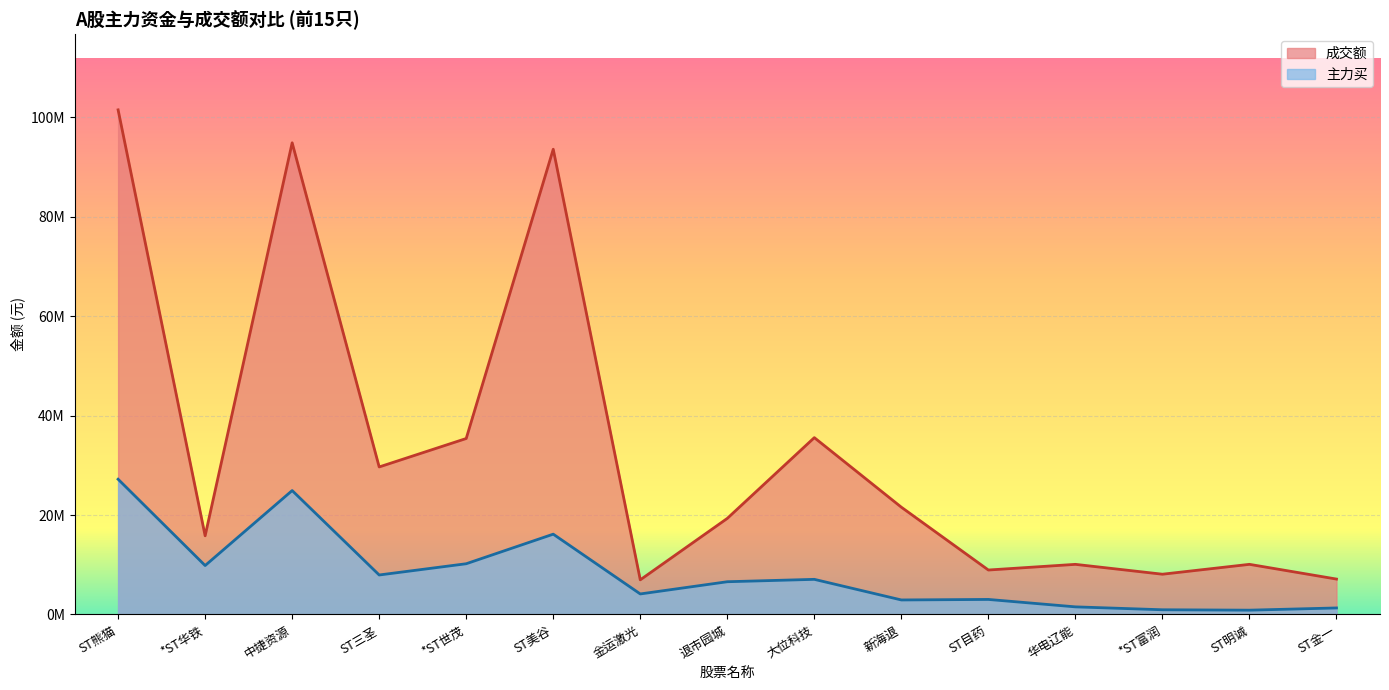

At which category does 主力买 reach its first local valley?

*ST华铁